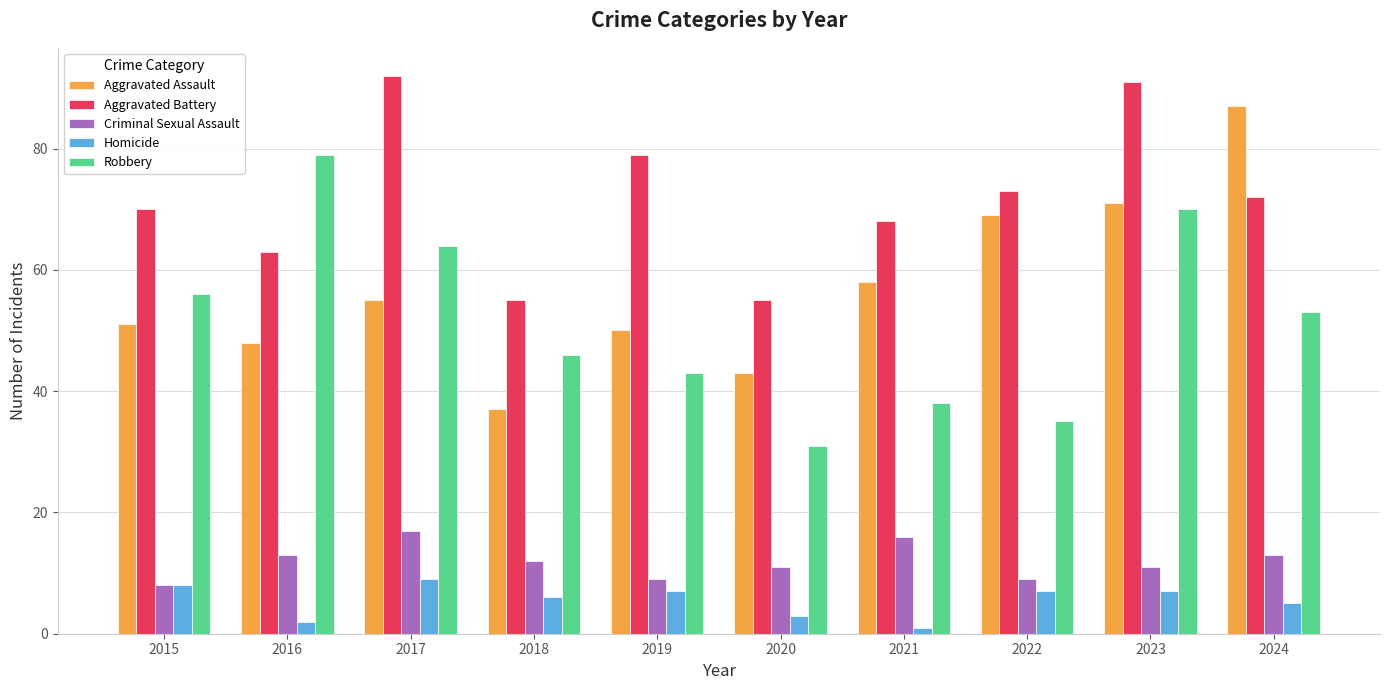

True or false: Aggravated Assault has a value of 48 at 2016.

True